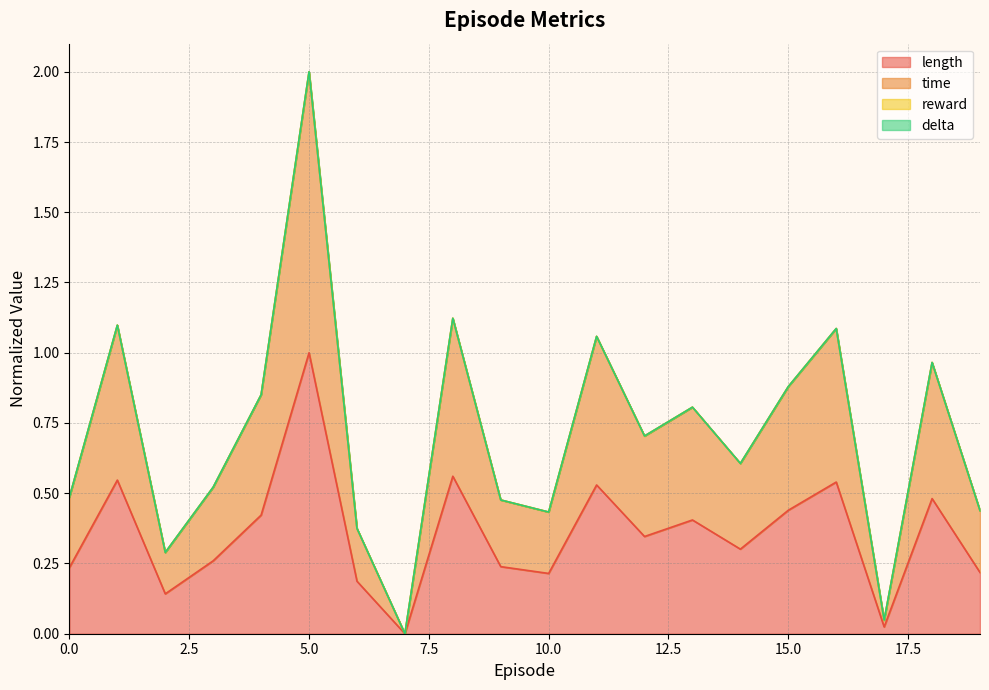

Does the chart display data point markers on the line(s)?

No